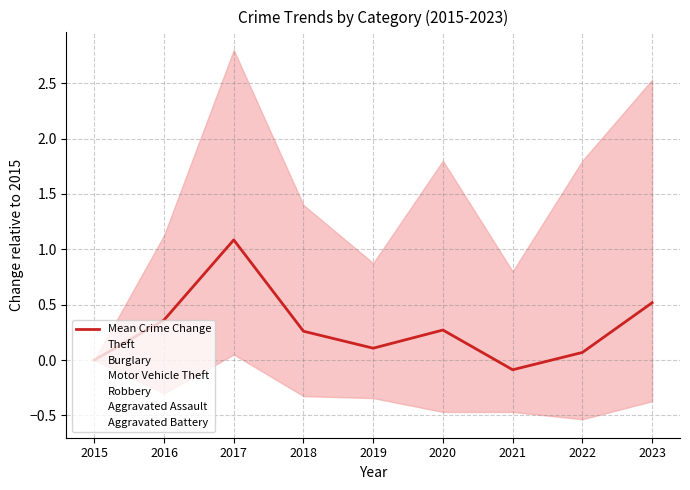

Reading right to left, list all the values displayed in this chart.

0.5	0.1	-0.1	0.3	0.1	0.3	1.1	0.4	0.0